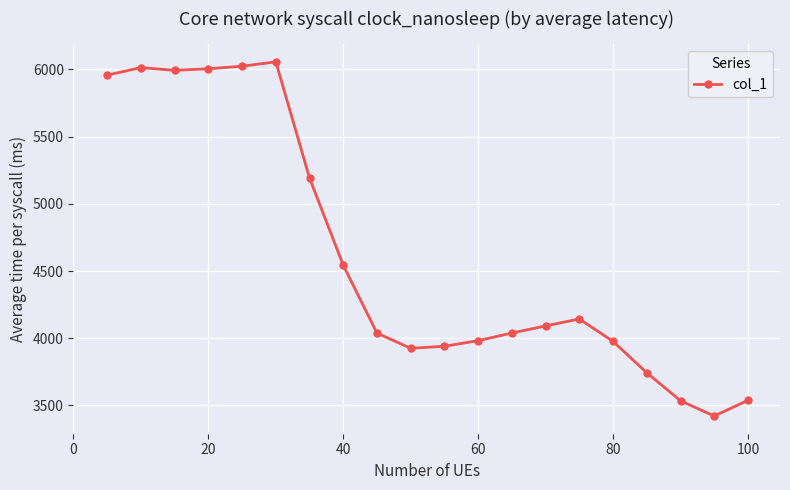

What is the average value?

4607.7